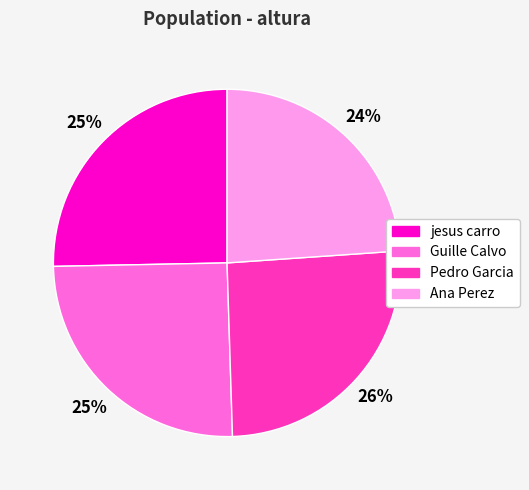

How many slices are in this pie chart?

4